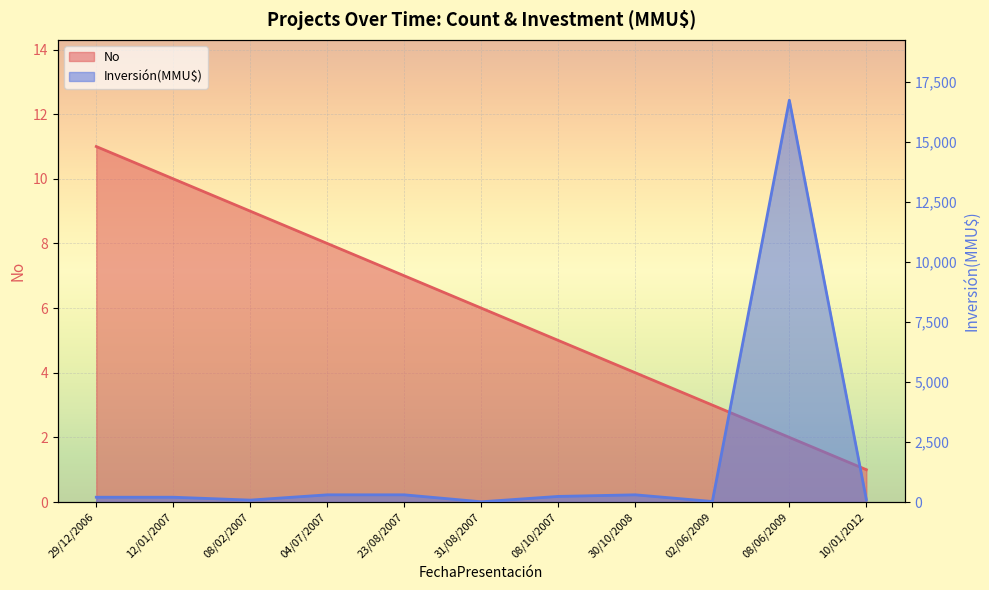

What is the value of the Inversión(MMU$) point at the 9th from the left?

22